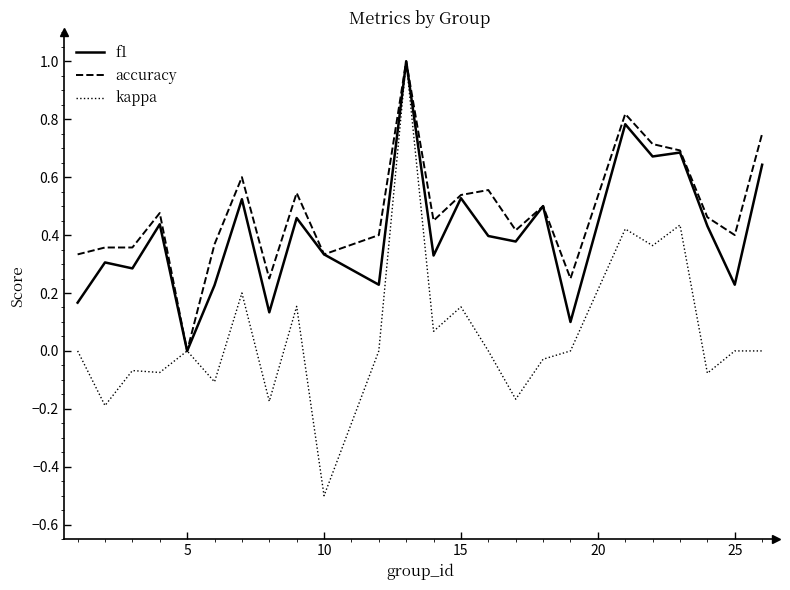

List the series in order of their overall mean, lowest first.

kappa, f1, accuracy